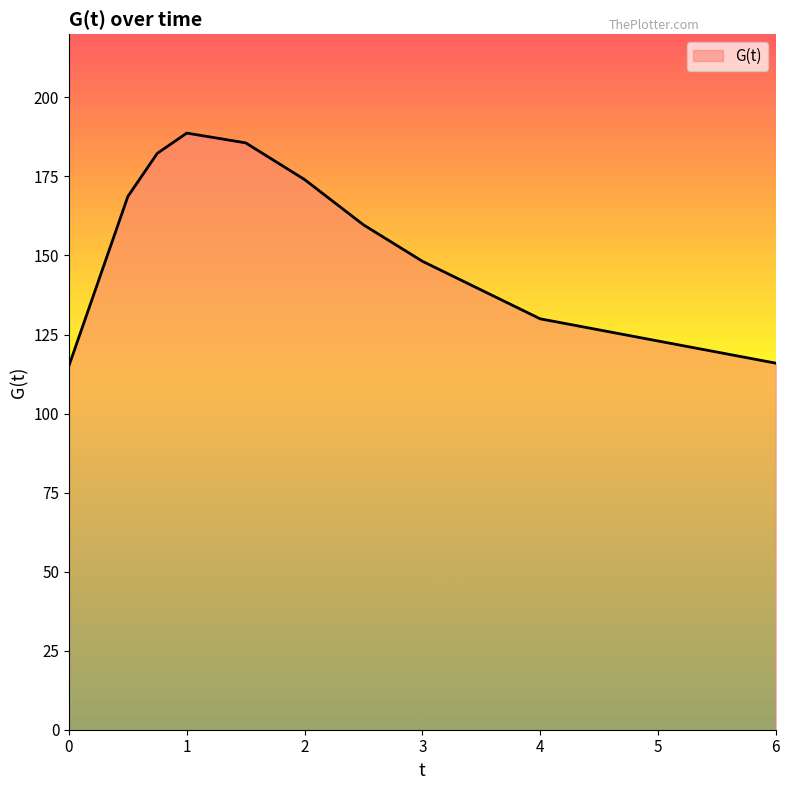

What is the smallest value displayed?

115.2